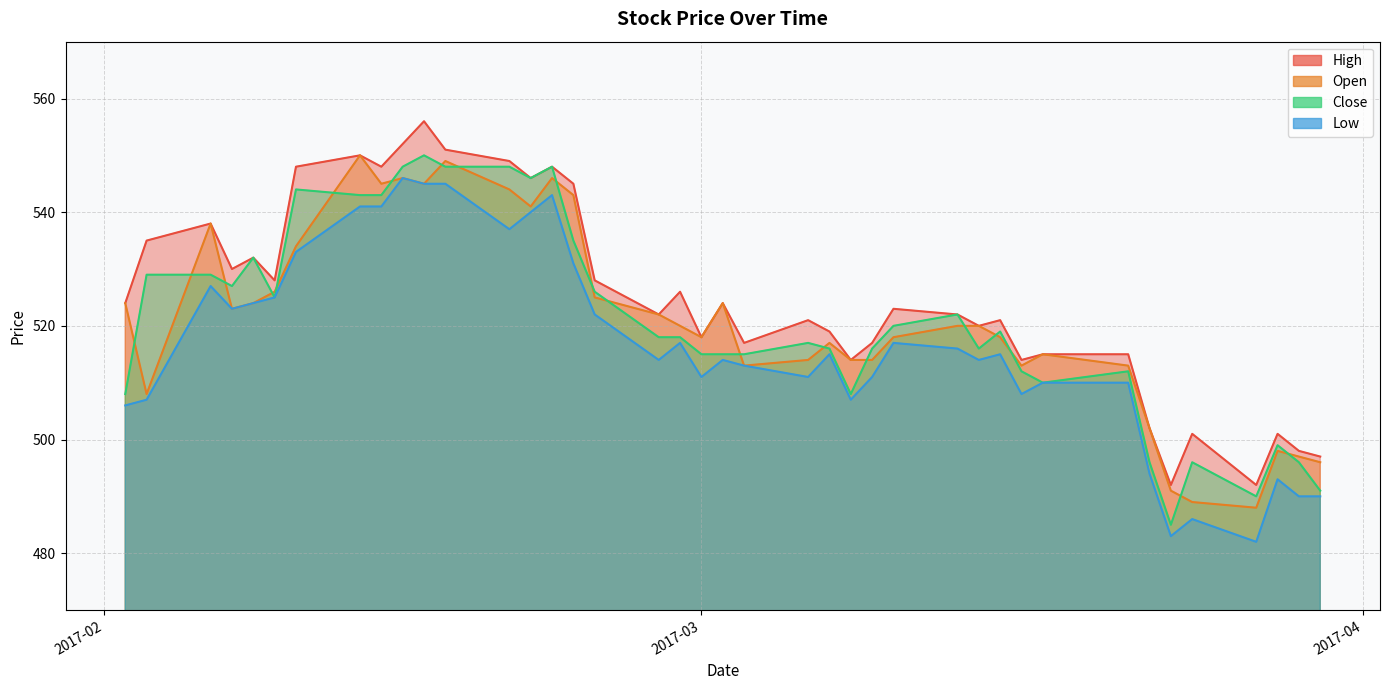

Reading left to right, transcribe all the data shown in this chart.

High: 2017-03-30=497	2017-03-29=498	2017-03-28=501	2017-03-27=492	2017-03-24=501	2017-03-23=492	2017-03-22=502	2017-03-21=515	2017-03-17=515	2017-03-16=514	2017-03-15=521	2017-03-14=520	2017-03-13=522	2017-03-10=523	2017-03-09=517	2017-03-08=514	2017-03-07=519	2017-03-06=521	2017-03-03=517	2017-03-02=524	2017-03-01=518	2017-02-28=526	2017-02-27=522	2017-02-24=528	2017-02-23=545	2017-02-22=548	2017-02-21=546	2017-02-20=549	2017-02-17=551	2017-02-16=556	2017-02-15=552	2017-02-14=548	2017-02-13=550	2017-02-10=548	2017-02-09=528	2017-02-08=532	2017-02-07=530	2017-02-06=538	2017-02-03=535	2017-02-02=524
Open: 2017-03-30=496	2017-03-29=497	2017-03-28=498	2017-03-27=488	2017-03-24=489	2017-03-23=491	2017-03-22=502	2017-03-21=513	2017-03-17=515	2017-03-16=513	2017-03-15=518	2017-03-14=520	2017-03-13=520	2017-03-10=518	2017-03-09=514	2017-03-08=514	2017-03-07=517	2017-03-06=514	2017-03-03=513	2017-03-02=524	2017-03-01=518	2017-02-28=520	2017-02-27=522	2017-02-24=525	2017-02-23=543	2017-02-22=546	2017-02-21=541	2017-02-20=544	2017-02-17=549	2017-02-16=545	2017-02-15=546	2017-02-14=545	2017-02-13=550	2017-02-10=534	2017-02-09=526	2017-02-08=524	2017-02-07=523	2017-02-06=538	2017-02-03=508	2017-02-02=524
Close: 2017-03-30=491	2017-03-29=496	2017-03-28=499	2017-03-27=490	2017-03-24=496	2017-03-23=485	2017-03-22=496	2017-03-21=512	2017-03-17=510	2017-03-16=512	2017-03-15=519	2017-03-14=516	2017-03-13=522	2017-03-10=520	2017-03-09=516	2017-03-08=508	2017-03-07=516	2017-03-06=517	2017-03-03=515	2017-03-02=515	2017-03-01=515	2017-02-28=518	2017-02-27=518	2017-02-24=526	2017-02-23=535	2017-02-22=548	2017-02-21=546	2017-02-20=548	2017-02-17=548	2017-02-16=550	2017-02-15=548	2017-02-14=543	2017-02-13=543	2017-02-10=544	2017-02-09=525	2017-02-08=532	2017-02-07=527	2017-02-06=529	2017-02-03=529	2017-02-02=508
Low: 2017-03-30=490	2017-03-29=490	2017-03-28=493	2017-03-27=482	2017-03-24=486	2017-03-23=483	2017-03-22=494	2017-03-21=510	2017-03-17=510	2017-03-16=508	2017-03-15=515	2017-03-14=514	2017-03-13=516	2017-03-10=517	2017-03-09=511	2017-03-08=507	2017-03-07=515	2017-03-06=511	2017-03-03=513	2017-03-02=514	2017-03-01=511	2017-02-28=517	2017-02-27=514	2017-02-24=522	2017-02-23=531	2017-02-22=543	2017-02-21=540	2017-02-20=537	2017-02-17=545	2017-02-16=545	2017-02-15=546	2017-02-14=541	2017-02-13=541	2017-02-10=533	2017-02-09=525	2017-02-08=524	2017-02-07=523	2017-02-06=527	2017-02-03=507	2017-02-02=506